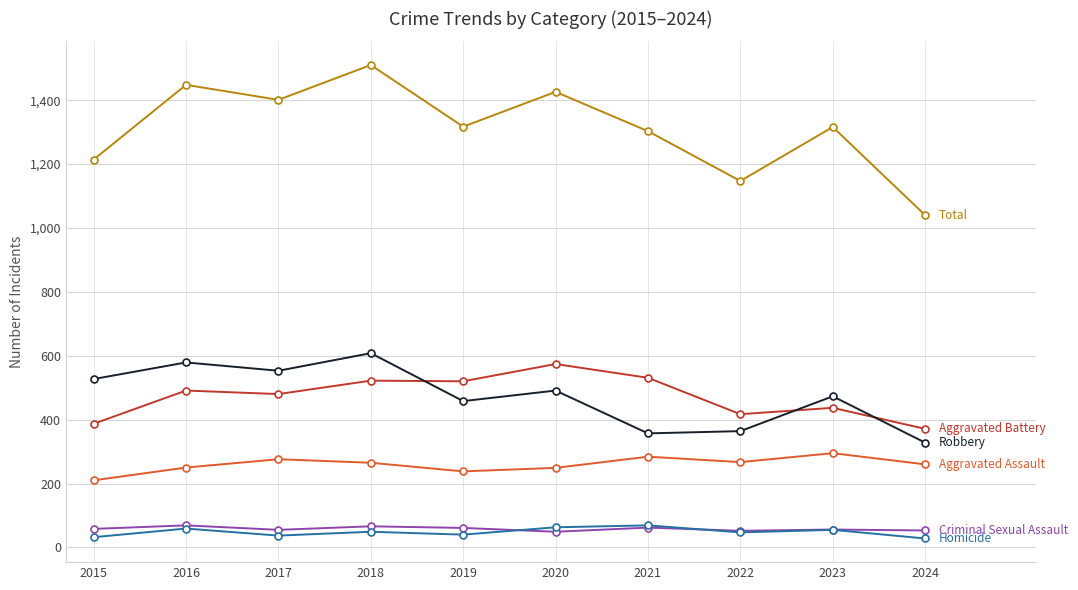

What is the spread (max minus min) of values at 2017?

1364